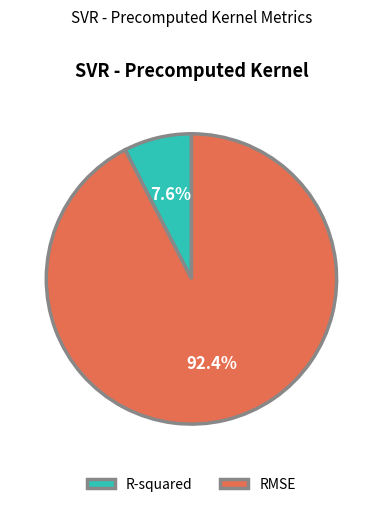

True or false: R-squared accounts for 22% of the total.

False